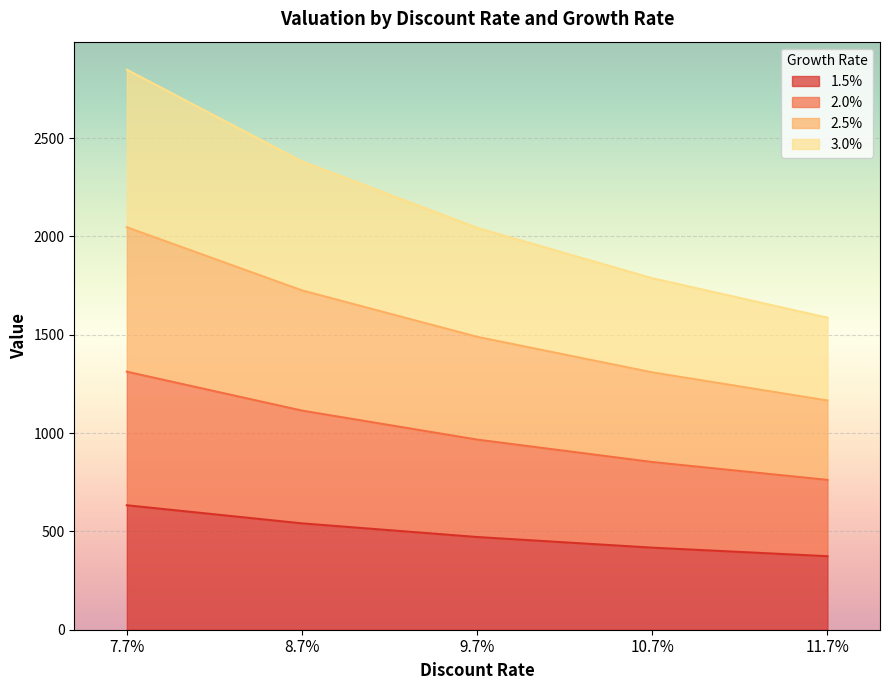

At which label does 1.5% first exceed 471?

7.7%